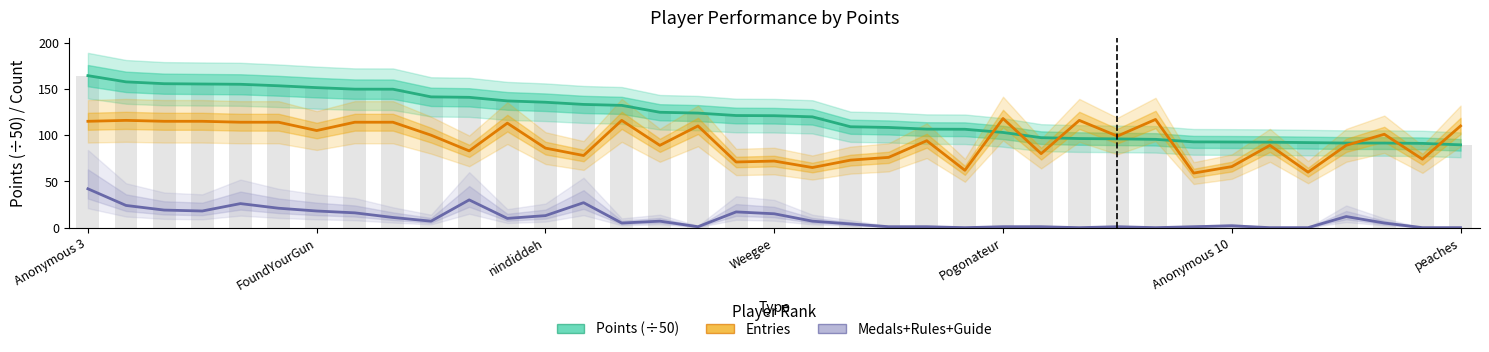

Rank the series at Anonymous 10 from lowest to highest value.

Medals+Rules+Guide, Entries, Points (÷50)